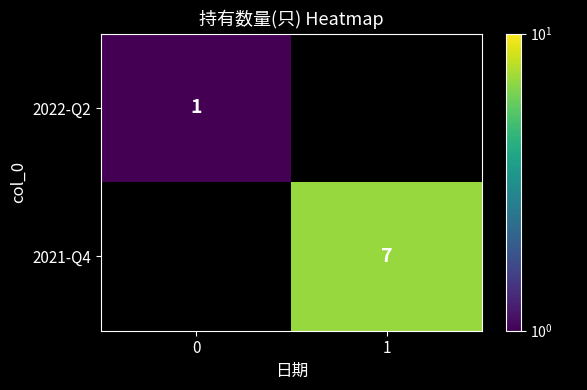

Is the value of row_1 at 1 greater than the value of row_0 at 1?

Yes